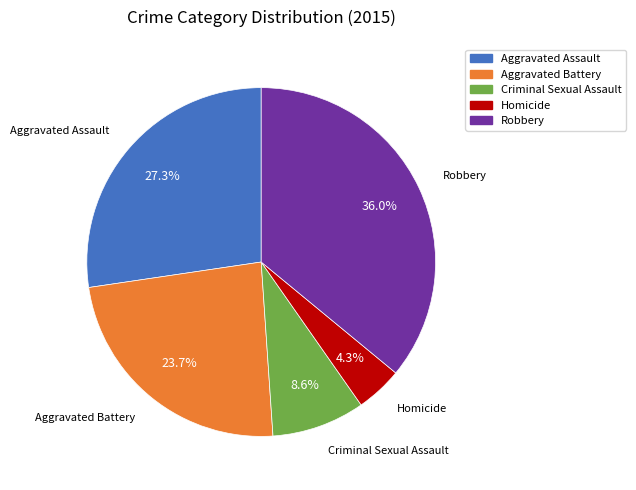

Do Homicide and Criminal Sexual Assault together represent more than half of the pie?

No